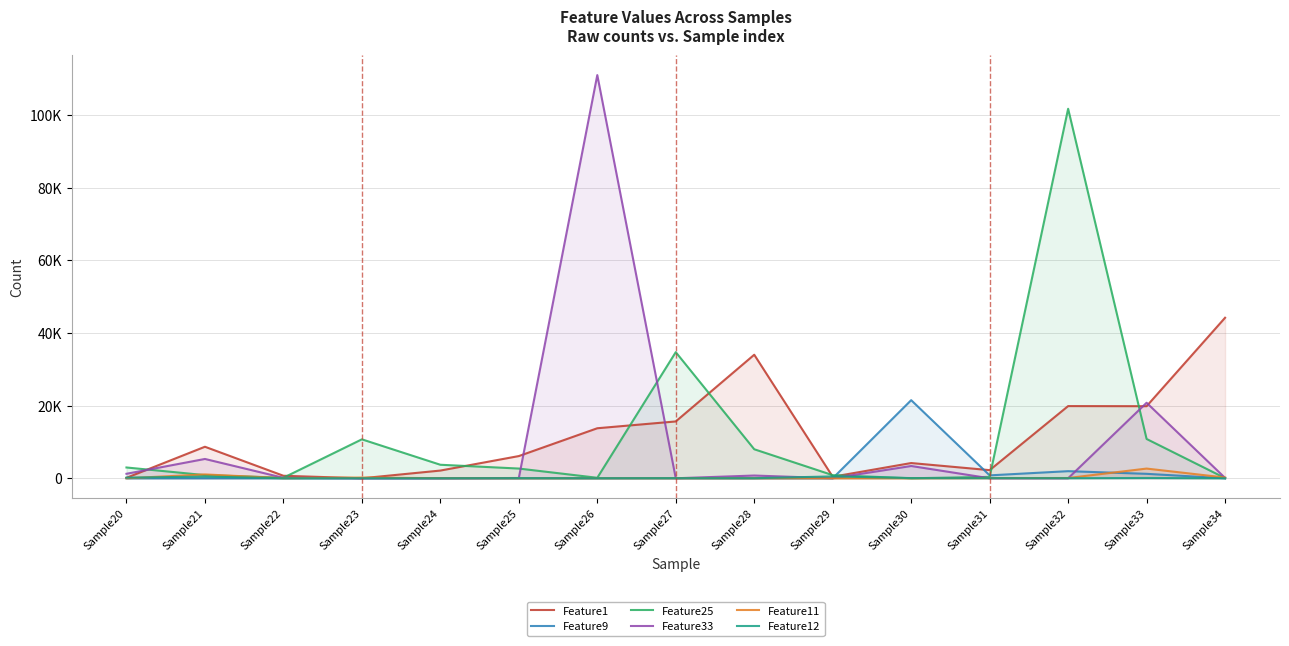

True or false: Feature1 has a value of 0 at Sample23.

True